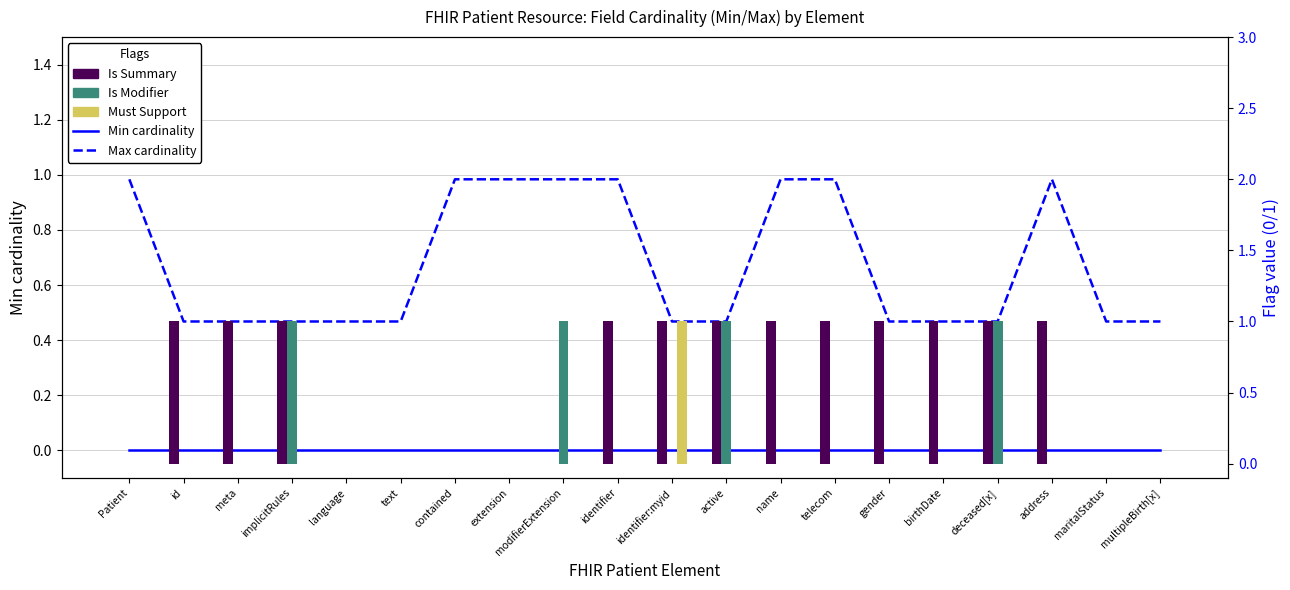

Reading left to right, list all the values displayed in this chart.

Min cardinality: 0	0	0	0	0	0	0	0	0	0	0	0	0	0	0	0	0	0	0	0
Max cardinality (clipped): 2	1	1	1	1	1	2	2	2	2	1	1	2	2	1	1	1	2	1	1
Is Summary: 0	1	1	1	0	0	0	0	0	1	1	1	1	1	1	1	1	1	0	0
Is Modifier: 0	0	0	1	0	0	0	0	1	0	0	1	0	0	0	0	1	0	0	0
Must Support: 0	0	0	0	0	0	0	0	0	0	1	0	0	0	0	0	0	0	0	0